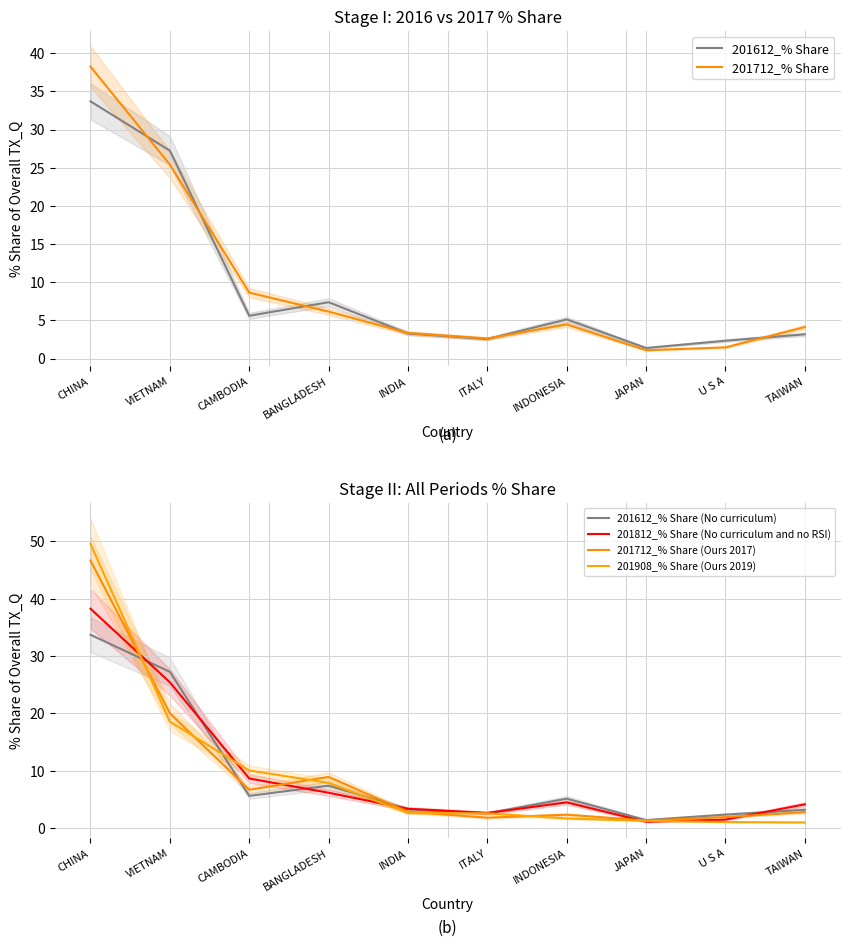

What is the value of the 201812_% Share (No curriculum and no RSI) point at the 3rd from the left?

8.6